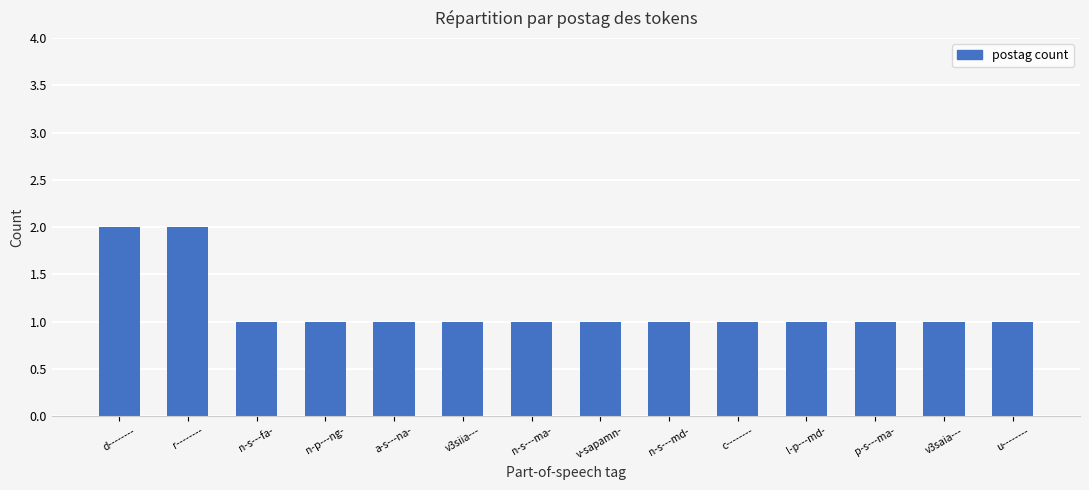

What is the smallest value displayed?

1